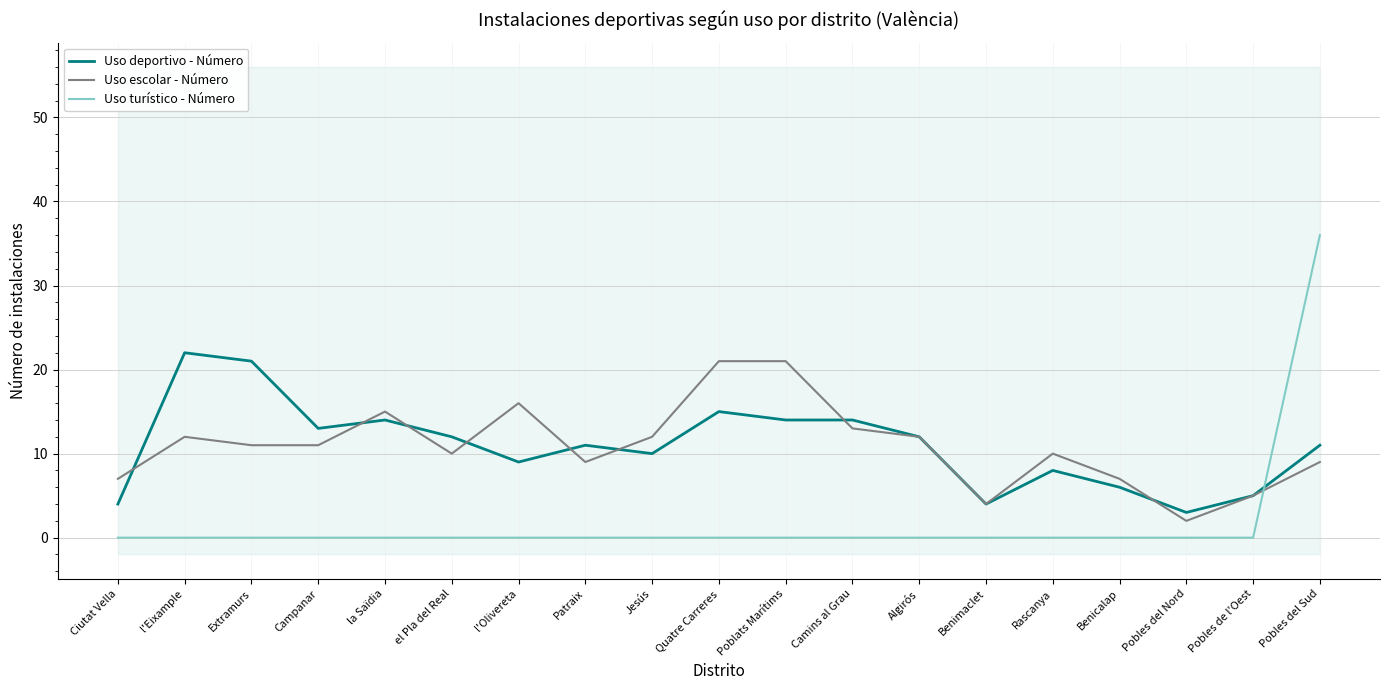

True or false: Uso turístico - Número has a value of 0 at Benimaclet.

True